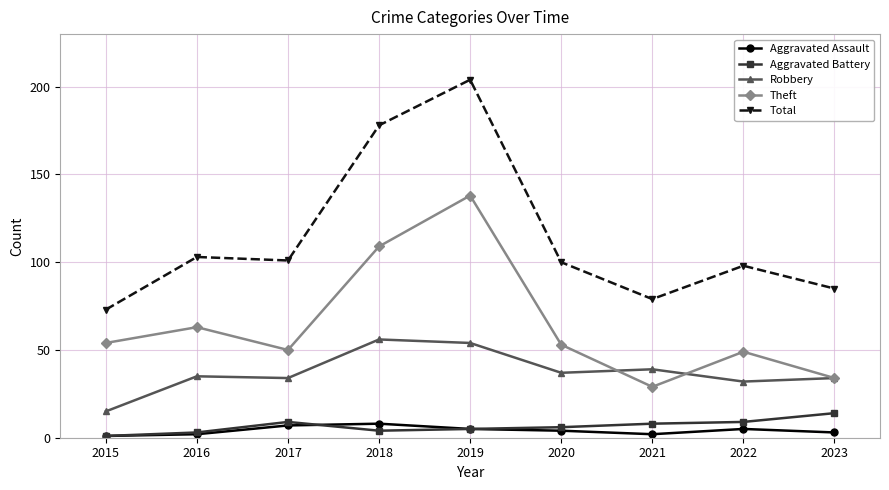

Reading right to left, extract all data points from this chart.

Aggravated Assault: 3	5	2	4	5	8	7	2	1
Aggravated Battery: 14	9	8	6	5	4	9	3	1
Robbery: 34	32	39	37	54	56	34	35	15
Theft: 34	49	29	53	138	109	50	63	54
Total: 85	98	79	100	204	178	101	103	73